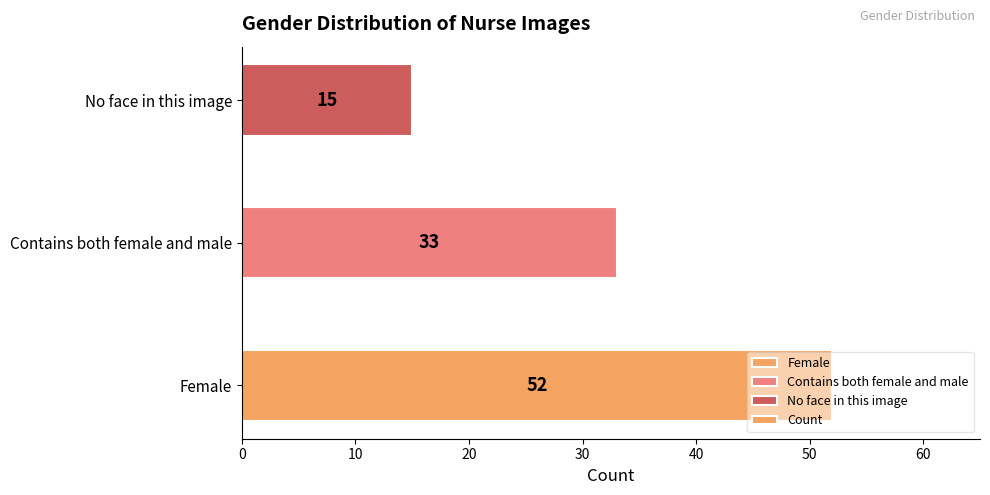

Which label corresponds to the smallest value in the chart?

No face in this image